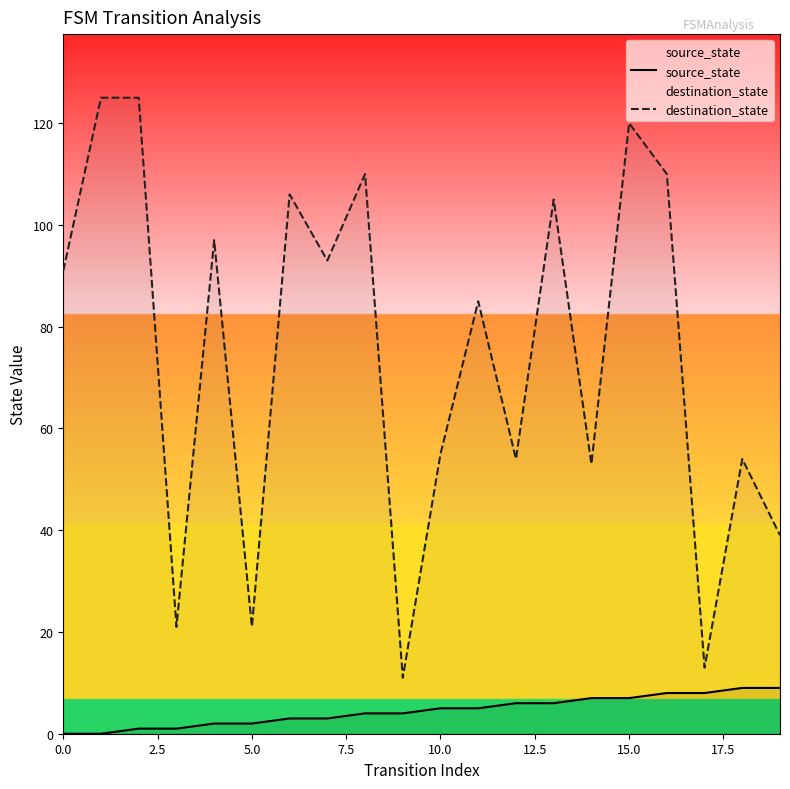

True or false: source_state and destination_state cross at least once.

False